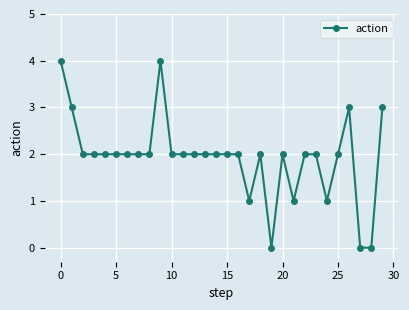

What is the value of the 5th point from the left?

2